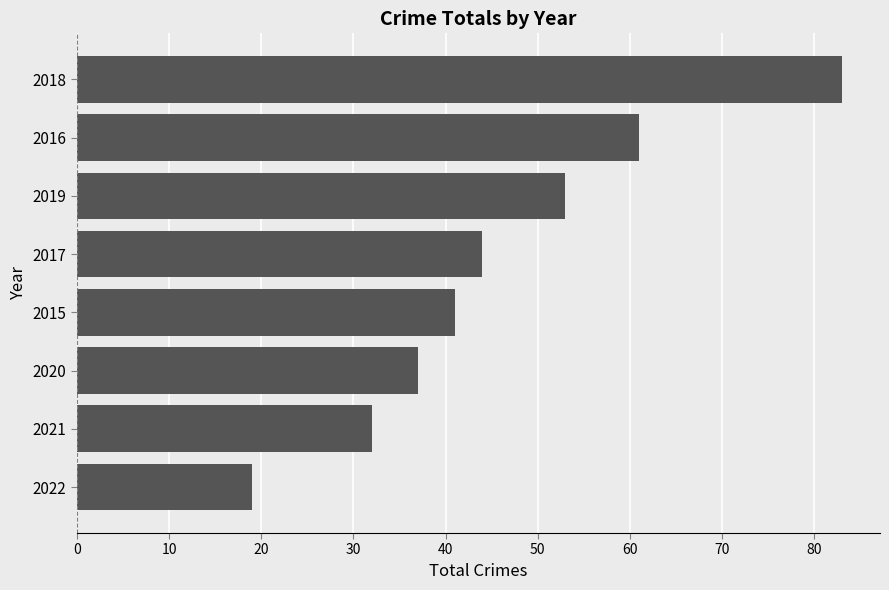

What is the difference between the values at 2015 and 2020?

4